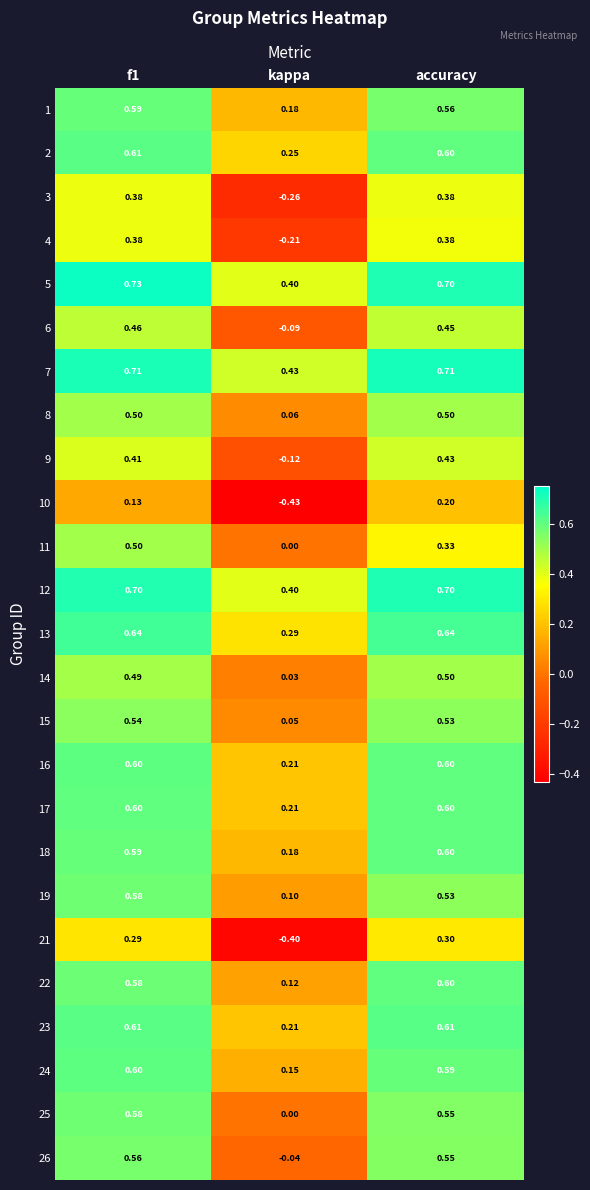

How many series are shown in this chart?

25